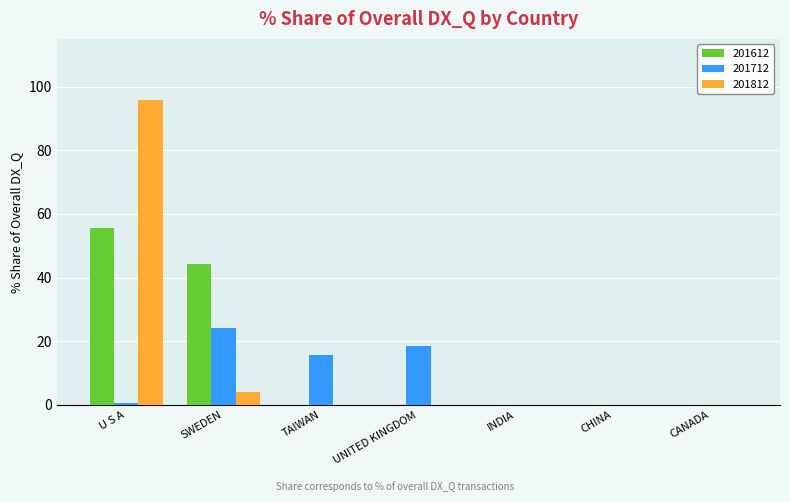

What is the sum of all 201712 values?

59.1